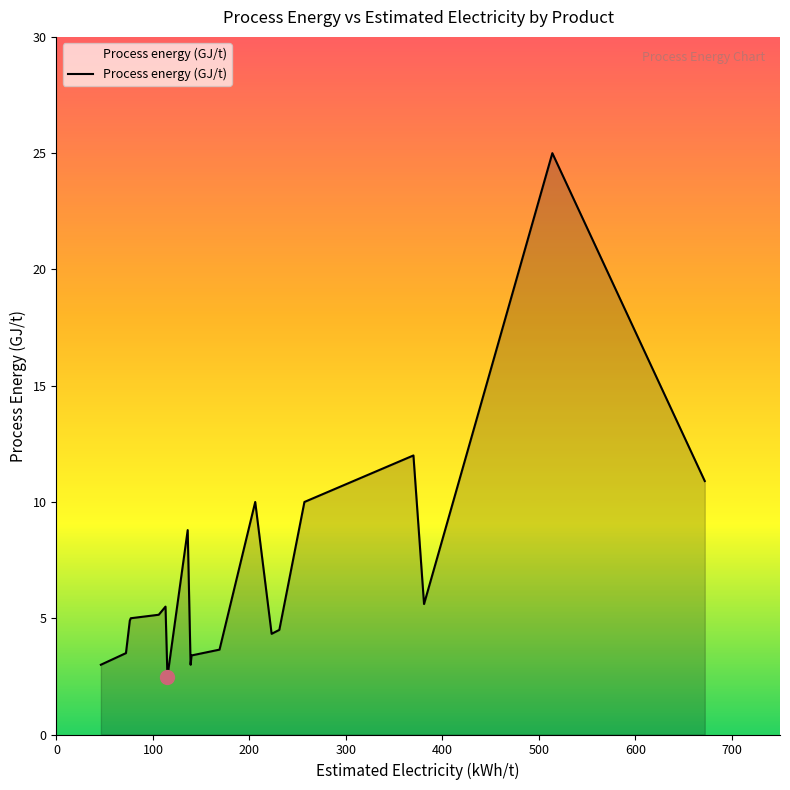

Count the number of categories in the chart.

20